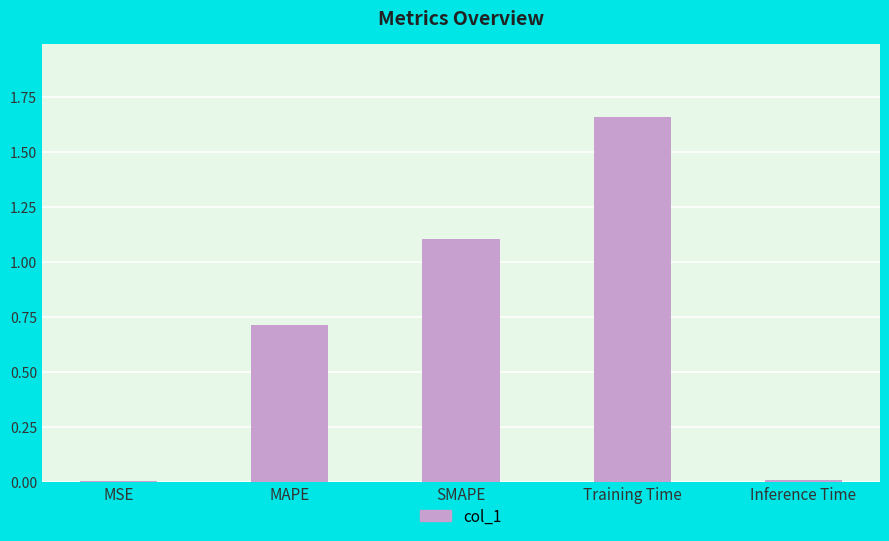

Are the bars grouped side by side (vs. stacked)?

No